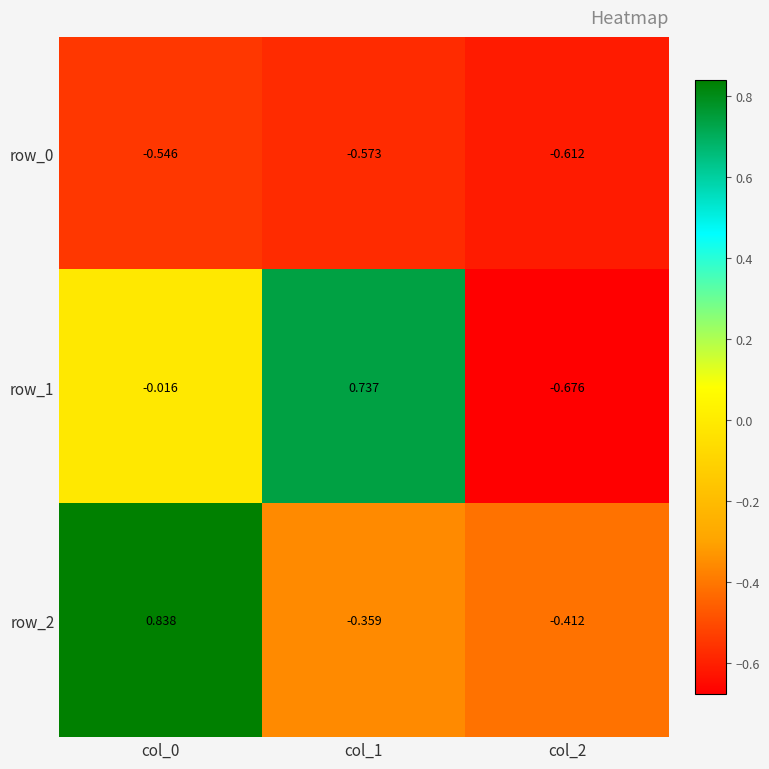

Which series has the largest total across all categories?

row_2